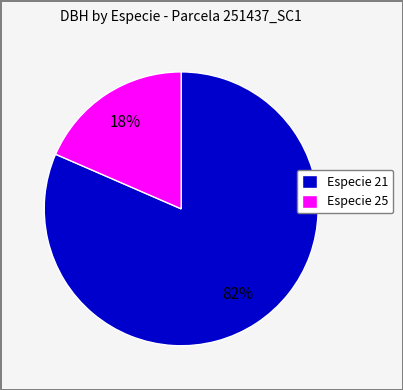

Is it true that Especie 21 is 90% of the pie?

False